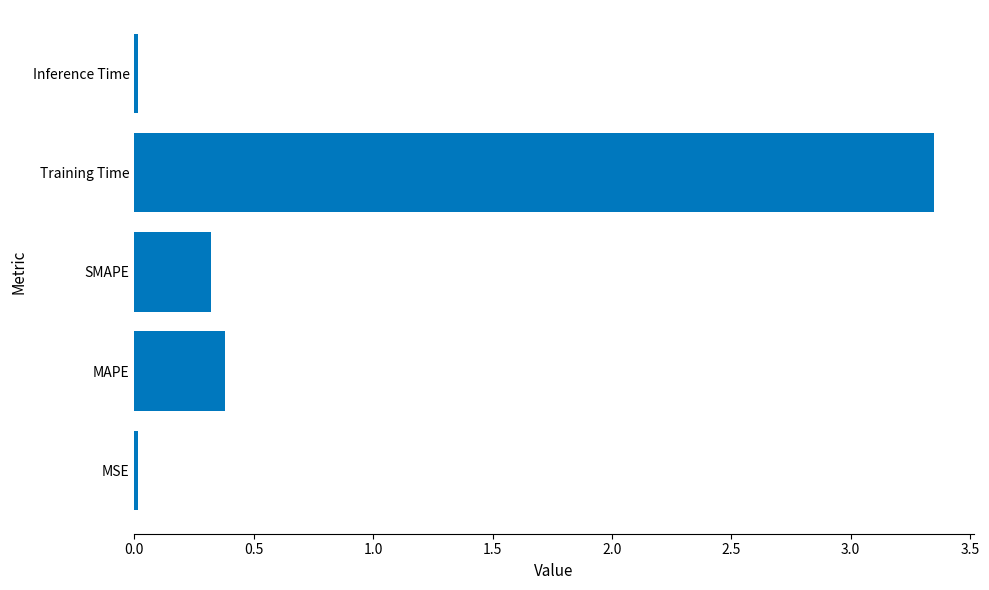

Is it true that the value at MAPE is 0.4?

True